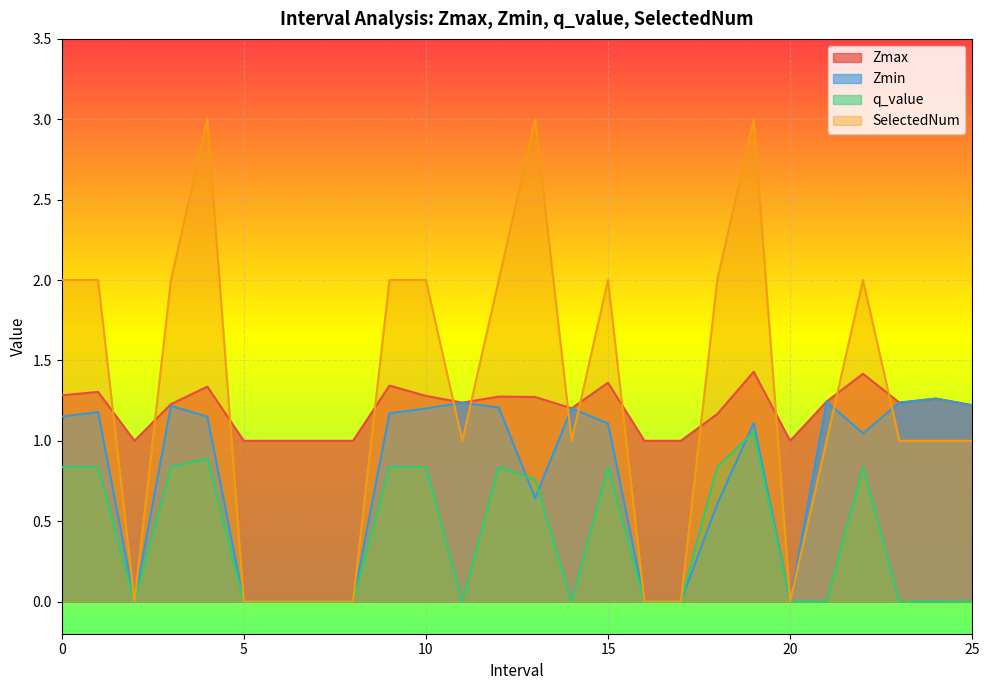

How many lines are shown in the chart?

4